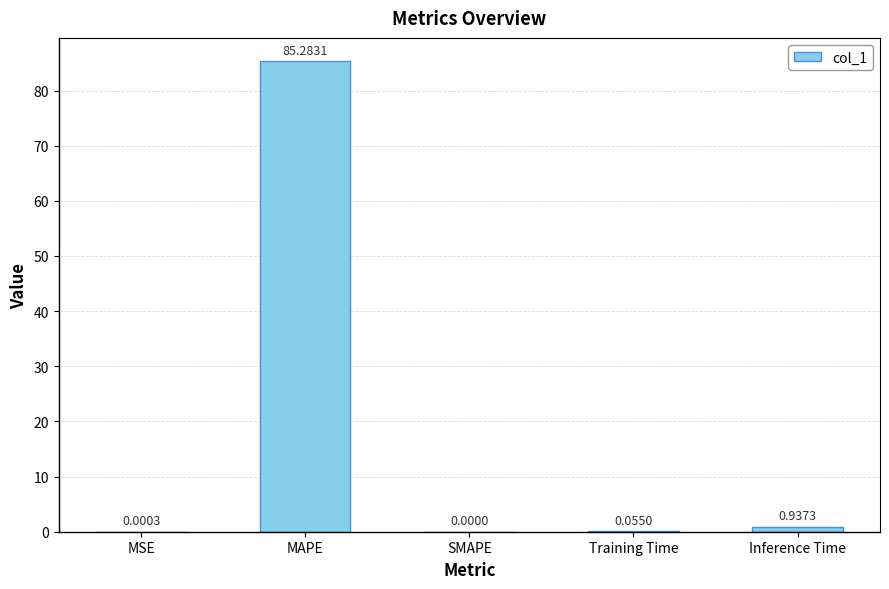

Which has a higher value, Training Time or Inference Time?

Inference Time